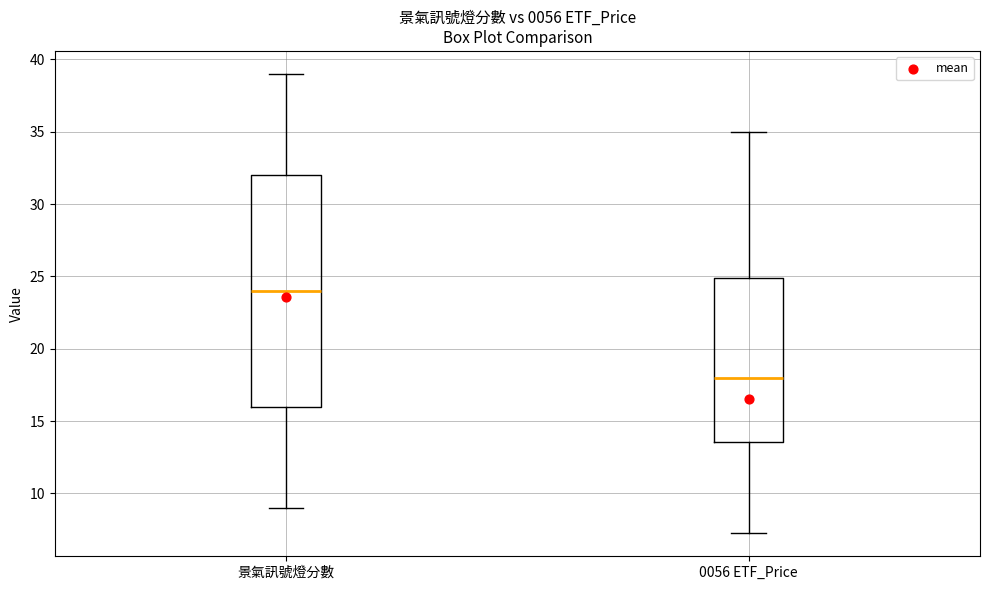

Which box is the tallest, from its lower edge to its upper edge?

景氣訊號燈分數